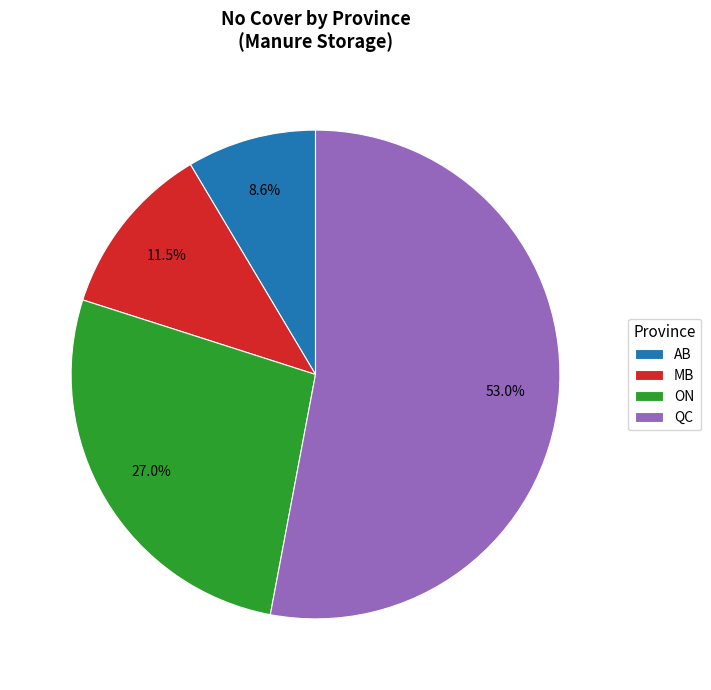

What is the majority slice?

QC